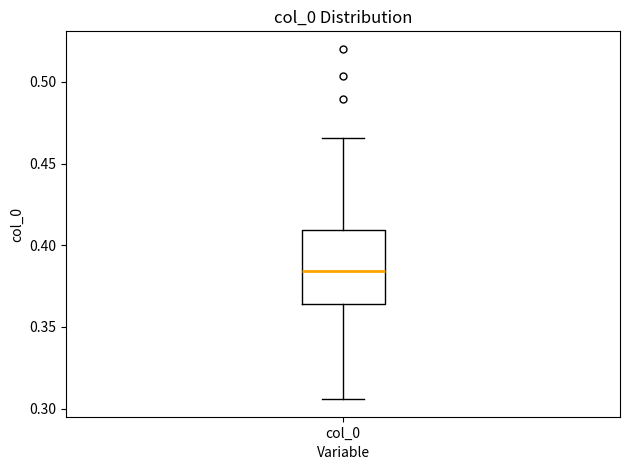

Read this box plot against the y-axis: the position of the median line, the range covered by the box, and the ends of both whiskers. The values are not printed on the chart, so give them approximately, as read against the axis.

median 0.385, box 0.365 to 0.410, whiskers 0.305 to 0.465